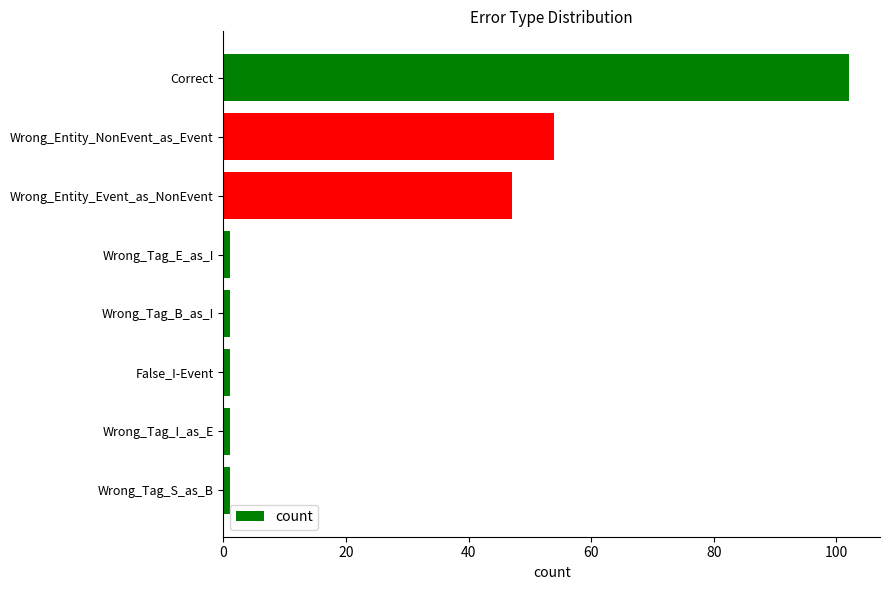

What is the difference between the maximum and second lowest values?

101